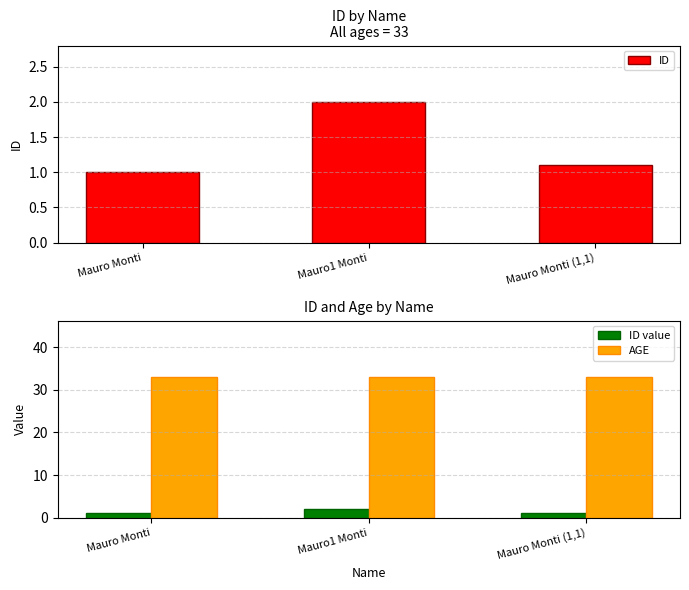

Is the value of ID at Mauro1 Monti greater than the value of AGE at Mauro Monti (1,1)?

No